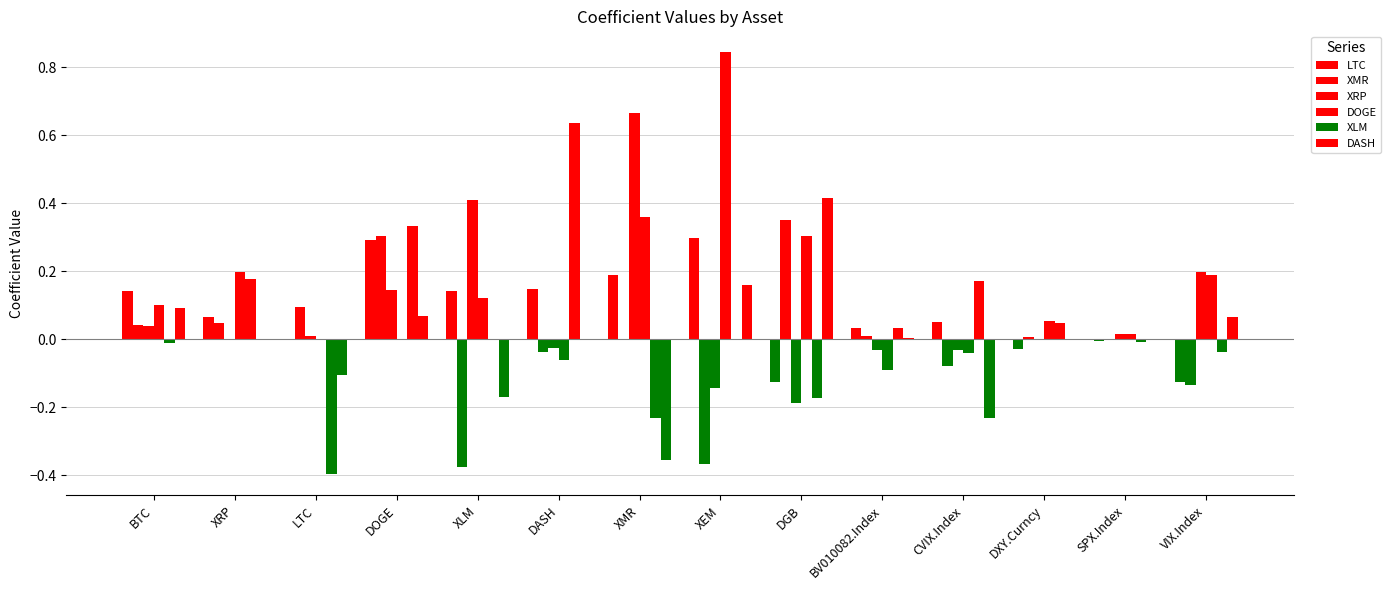

Reading left to right, what are all the values shown in this chart?

LTC: BTC=0.1	XRP=0.1	LTC=0.0	DOGE=0.3	XLM=0.1	DASH=0.1	XMR=0.2	XEM=0.3	DGB=-0.1	BV010082.Index=0.0	CVIX.Index=0.1	DXY.Curncy=-0.0	SPX.Index=-0.0	VIX.Index=-0.1
XMR: BTC=0.0	XRP=0.0	LTC=0.1	DOGE=0.3	XLM=-0.4	DASH=-0.0	XMR=0.0	XEM=-0.4	DGB=0.4	BV010082.Index=0.0	CVIX.Index=-0.1	DXY.Curncy=0.0	SPX.Index=-0.0	VIX.Index=-0.1
XRP: BTC=0.0	XRP=0.0	LTC=0.0	DOGE=0.1	XLM=0.4	DASH=-0.0	XMR=0.7	XEM=-0.1	DGB=-0.2	BV010082.Index=-0.0	CVIX.Index=-0.0	DXY.Curncy=0.0	SPX.Index=0.0	VIX.Index=0.2
DOGE: BTC=0.1	XRP=0.2	LTC=0.0	DOGE=0.0	XLM=0.1	DASH=-0.1	XMR=0.4	XEM=0.8	DGB=0.3	BV010082.Index=-0.1	CVIX.Index=-0.0	DXY.Curncy=0.1	SPX.Index=0.0	VIX.Index=0.2
XLM: BTC=-0.0	XRP=0.2	LTC=-0.4	DOGE=0.3	XLM=0.0	DASH=0.6	XMR=-0.2	XEM=0.0	DGB=-0.2	BV010082.Index=0.0	CVIX.Index=0.2	DXY.Curncy=0.0	SPX.Index=-0.0	VIX.Index=-0.0
DASH: BTC=0.1	XRP=0.0	LTC=-0.1	DOGE=0.1	XLM=-0.2	DASH=0.0	XMR=-0.4	XEM=0.2	DGB=0.4	BV010082.Index=0.0	CVIX.Index=-0.2	DXY.Curncy=0.0	SPX.Index=0.0	VIX.Index=0.1